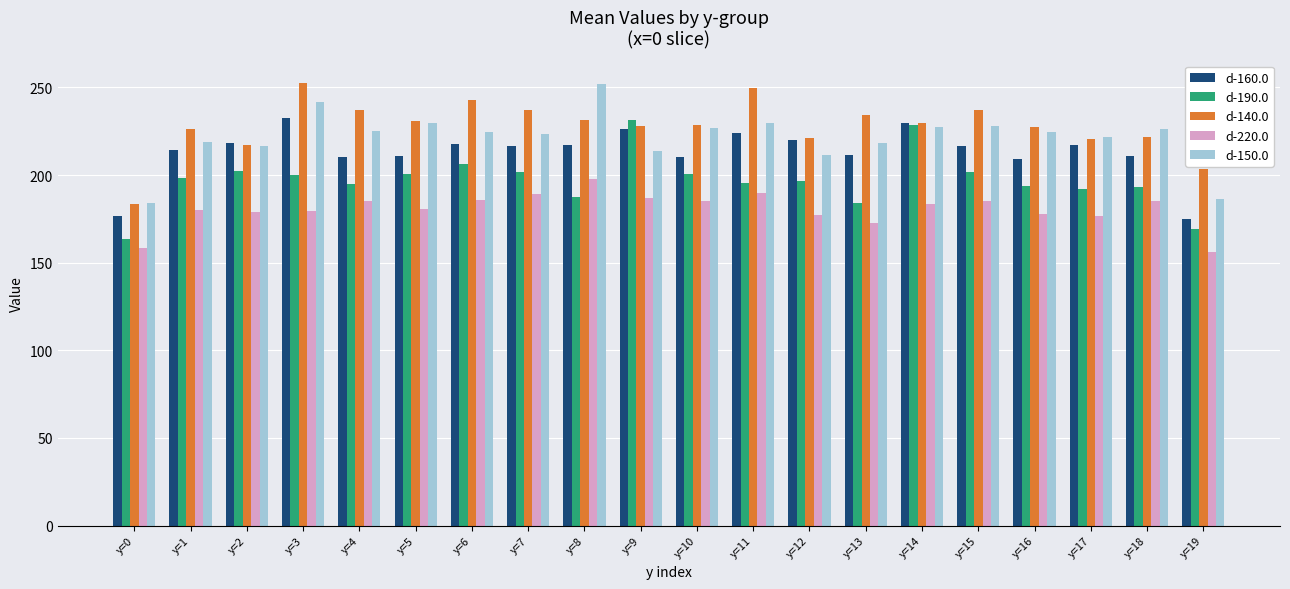

How many data points in d-190.0 are less than 198?

10